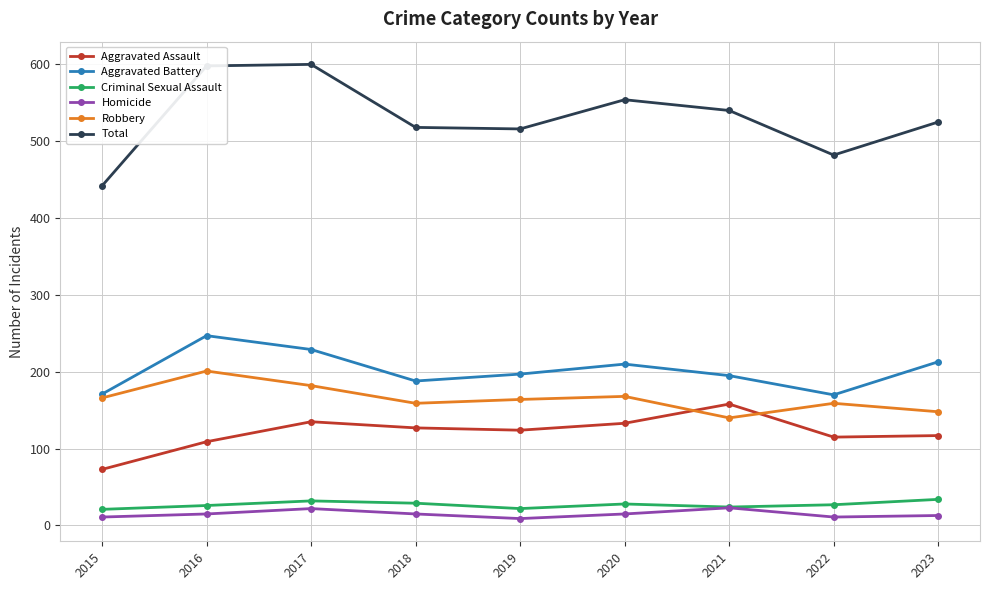

True or false: Total has a value of 540 at 2021.

True